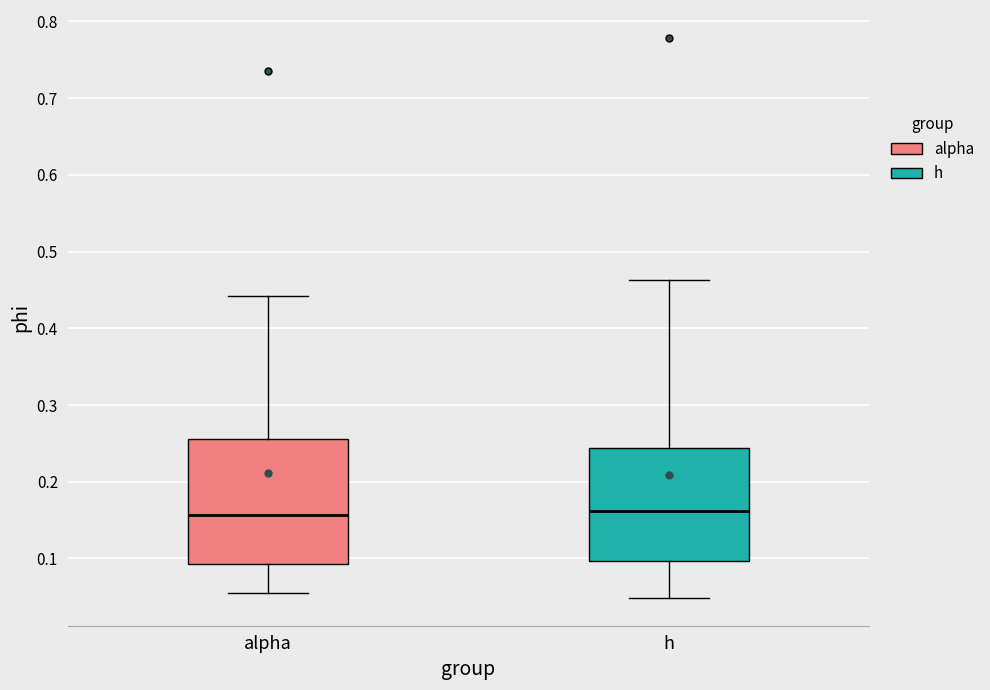

Where does the upper whisker of the box for h end on the y-axis? The values are not printed on the chart, so give them approximately, as read against the axis.

0.46